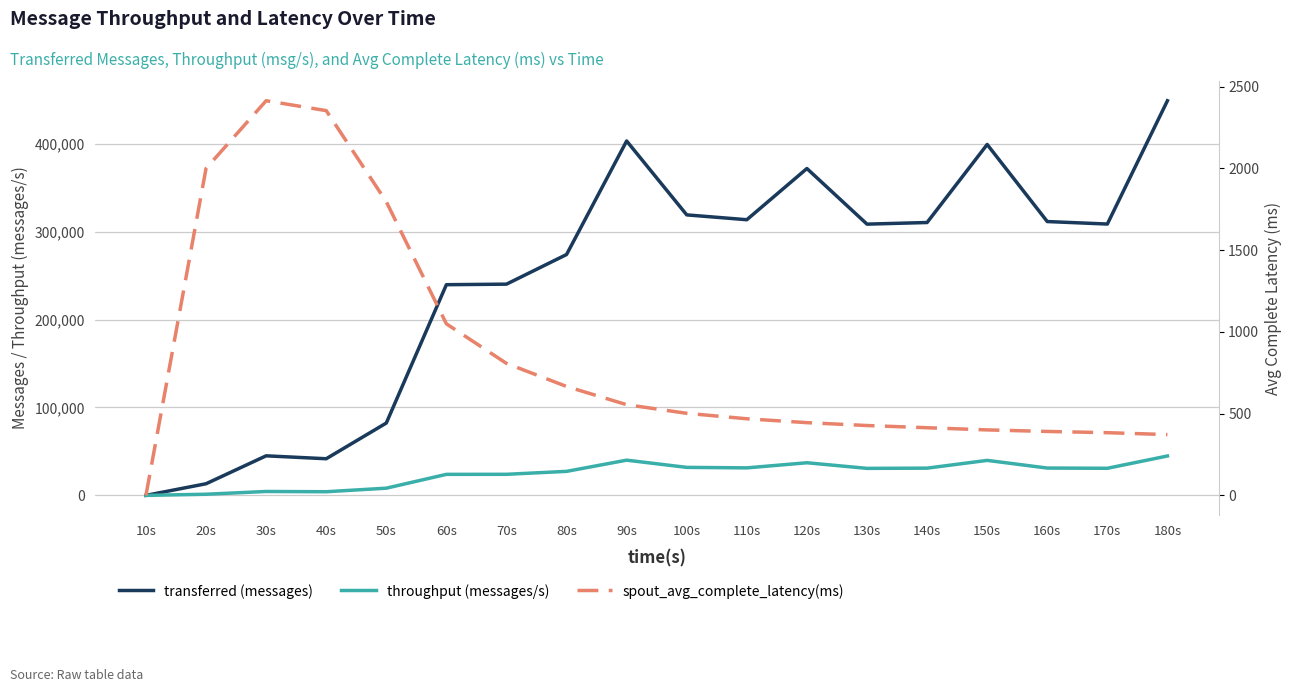

What is the average value of the throughput (messages/s) series?

24552.7